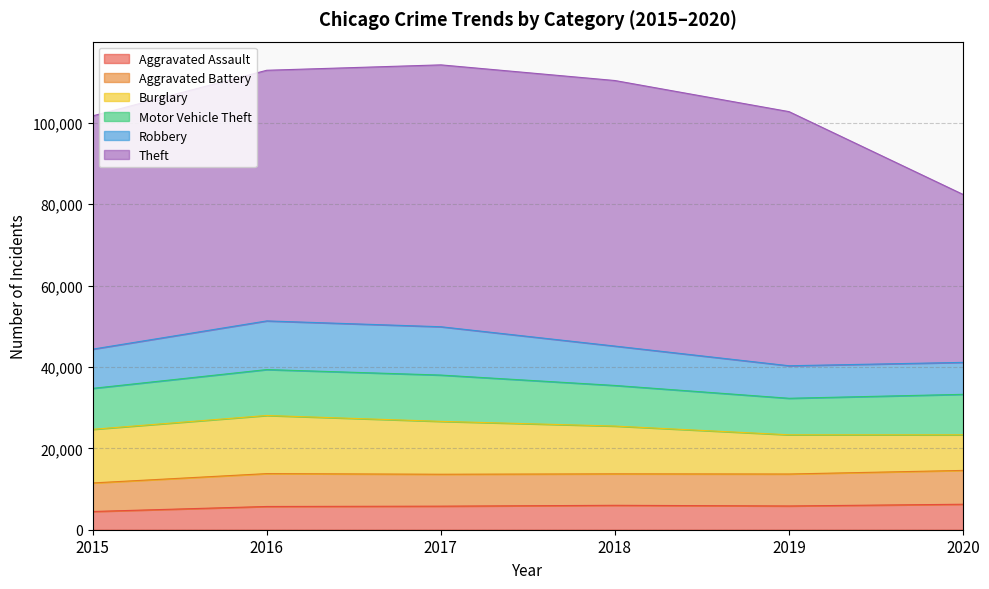

Is it true that Robbery equals 4475 at 2020?

False